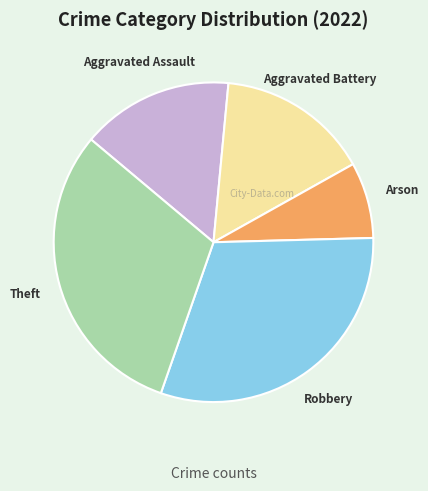

Does any single category account for the majority?

No